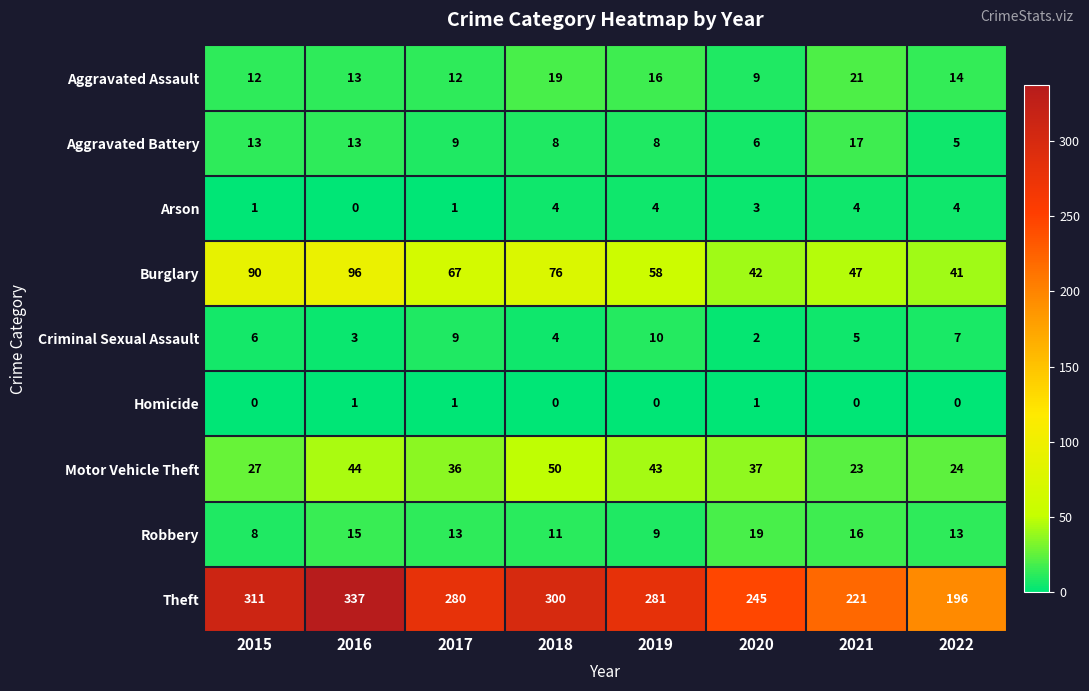

At which label does Aggravated Battery first exceed 9?

2015